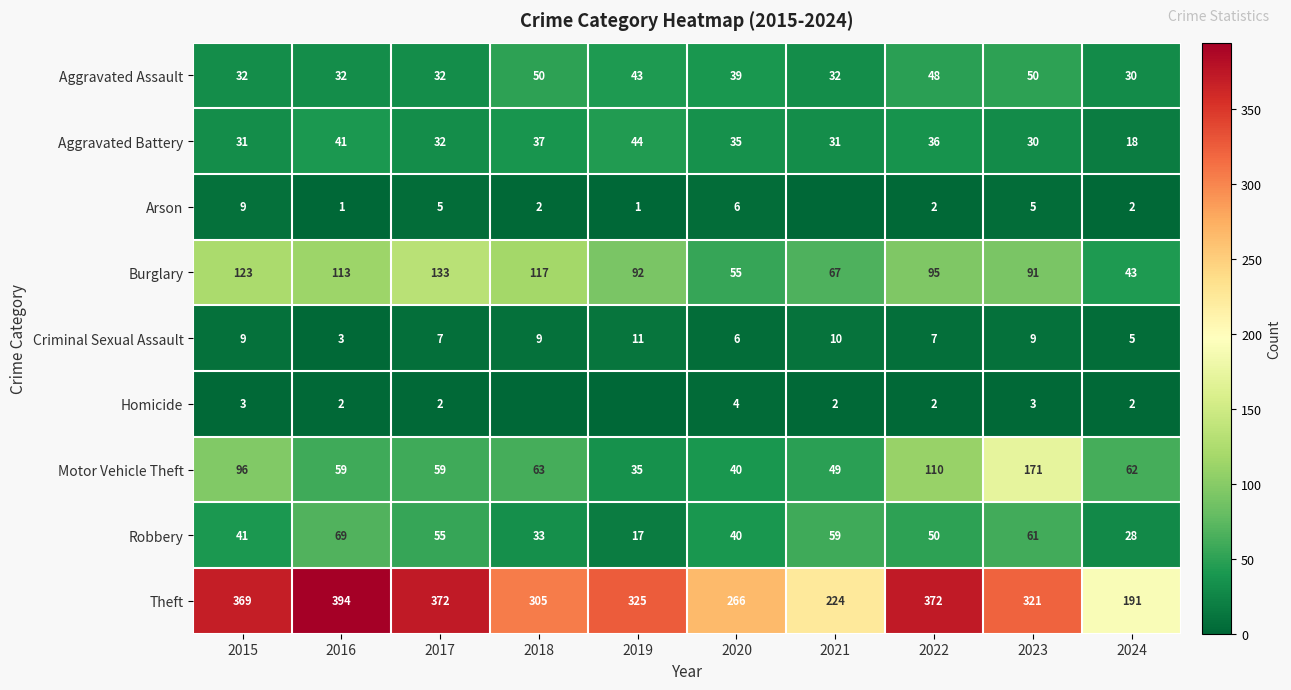

Is it true that Aggravated Battery equals 41 at 2023?

False